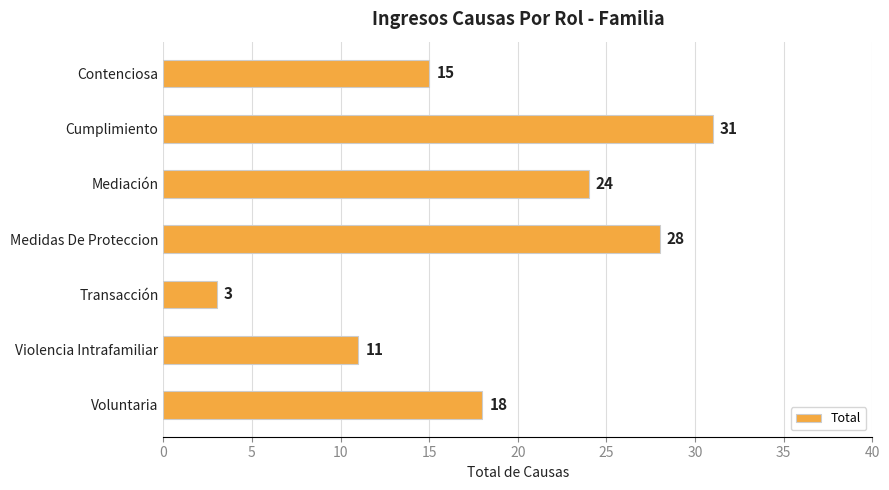

Does the chart contain stacked bars?

No